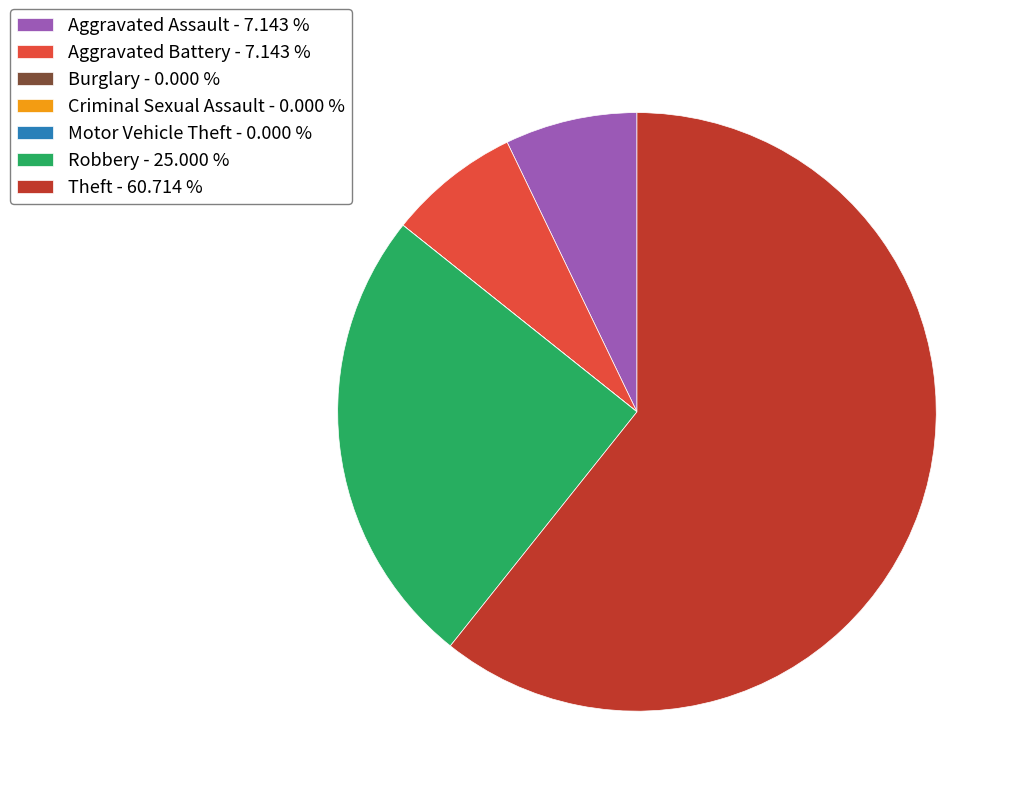

Does Theft - 60.714 % represent more than half of the total?

Yes